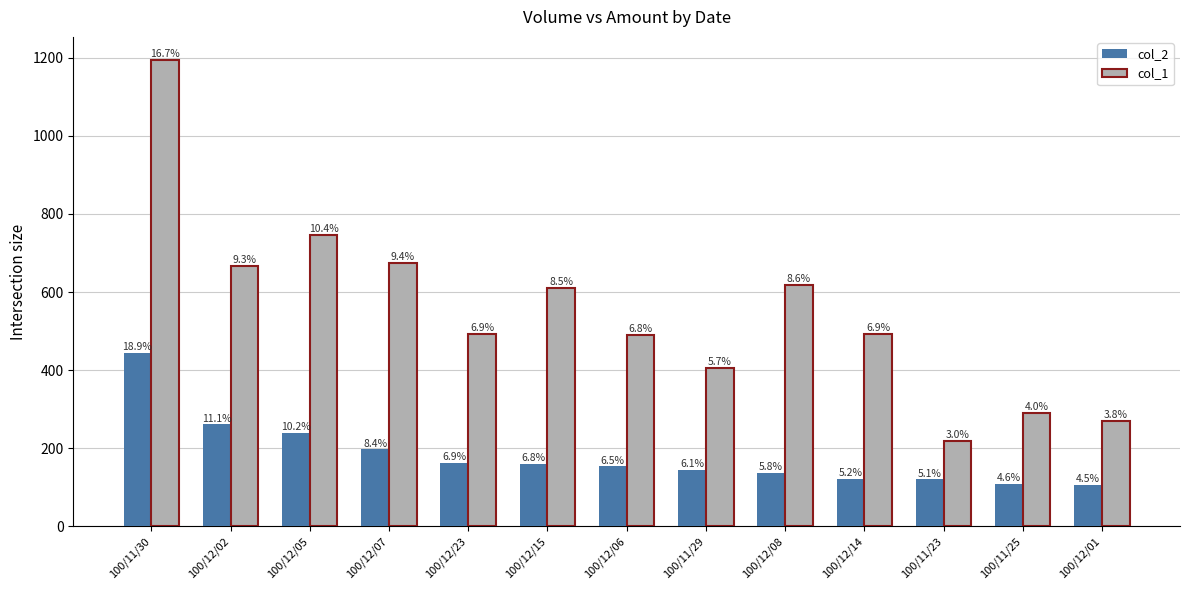

What is the label of the 7th bar from the right?

100/12/06